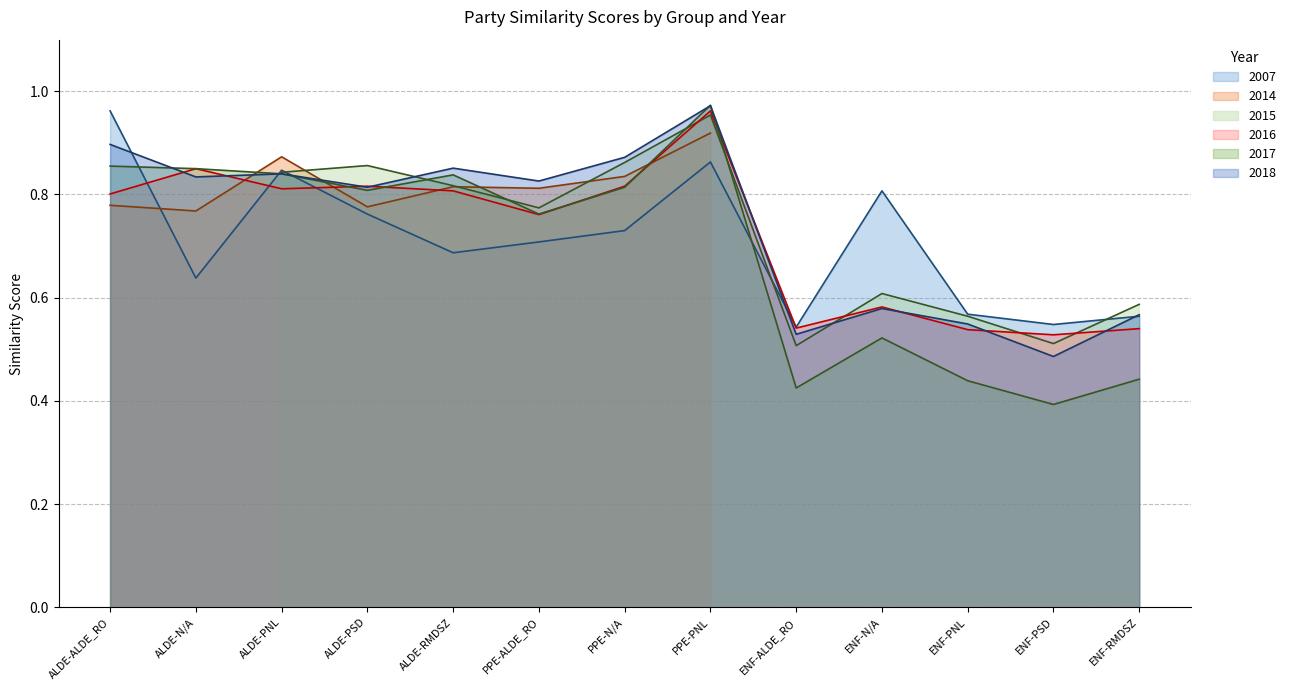

What is the maximum value shown in the chart?

1.0